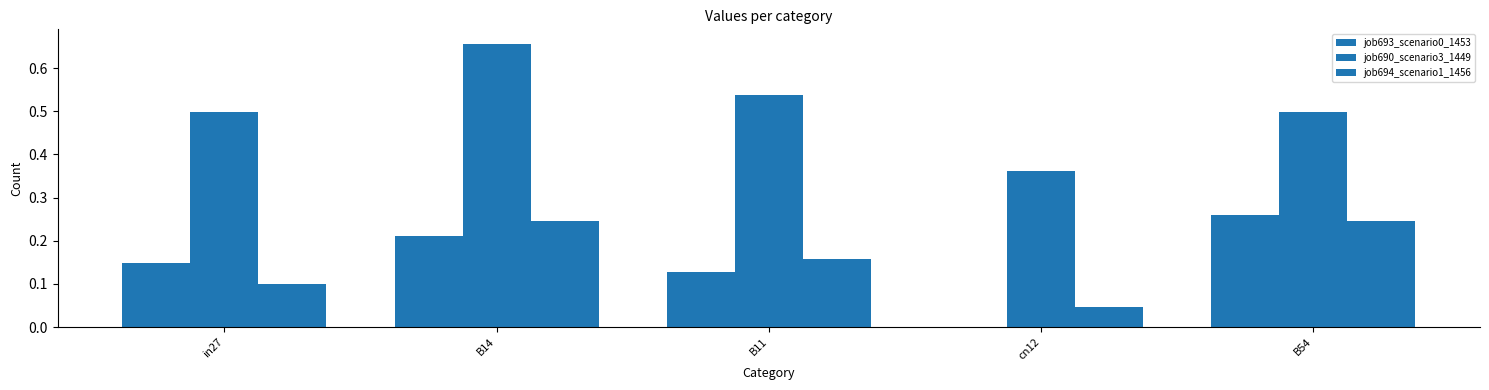

Which series changed the most between B11 and cn12?

job690_scenario3_1449